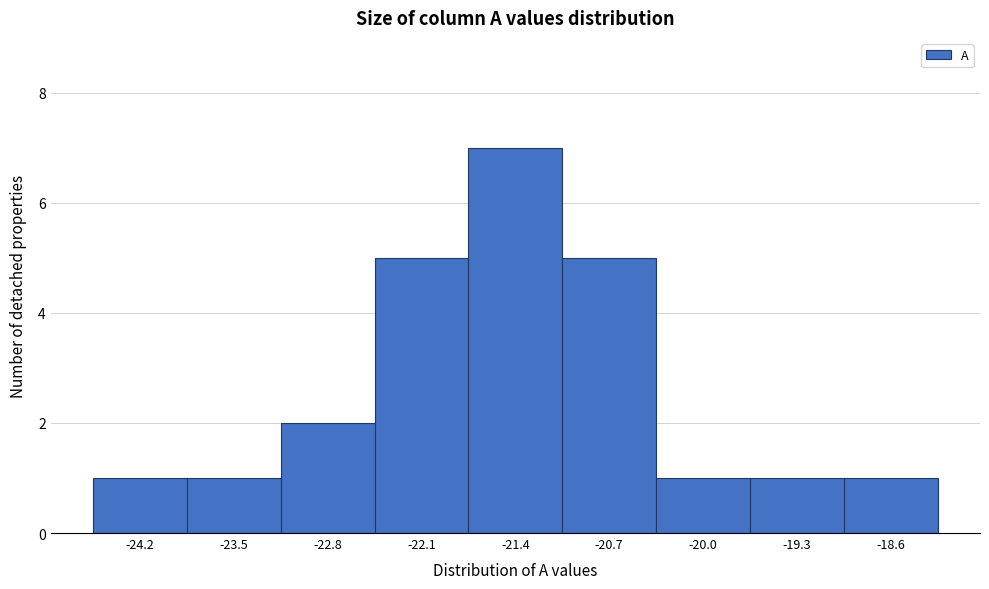

Reading left to right, list every bar in this chart as the range it spans on the x-axis followed by its height. Neither the bar edges nor the heights are printed on the chart, so give them approximately, as read against the axes.

-24.5 to -23.8: 1
-23.8 to -23.1: 1
-23.1 to -22.4: 2
-22.4 to -21.7: 5
-21.7 to -21.0: 7
-21.0 to -20.3: 5
-20.3 to -19.6: 1
-19.6 to -19.0: 1
-19.0 to -18.3: 1